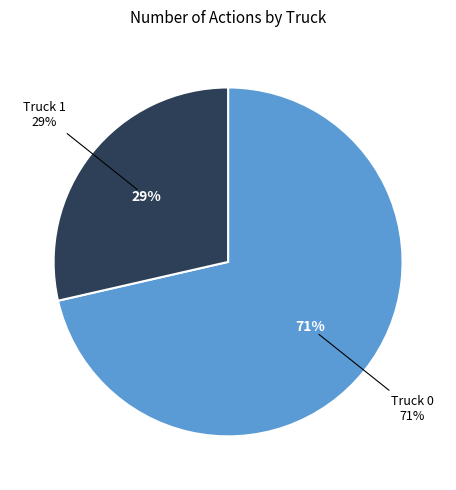

Is the sum of Truck 0 and Truck 1 greater than half?

Yes